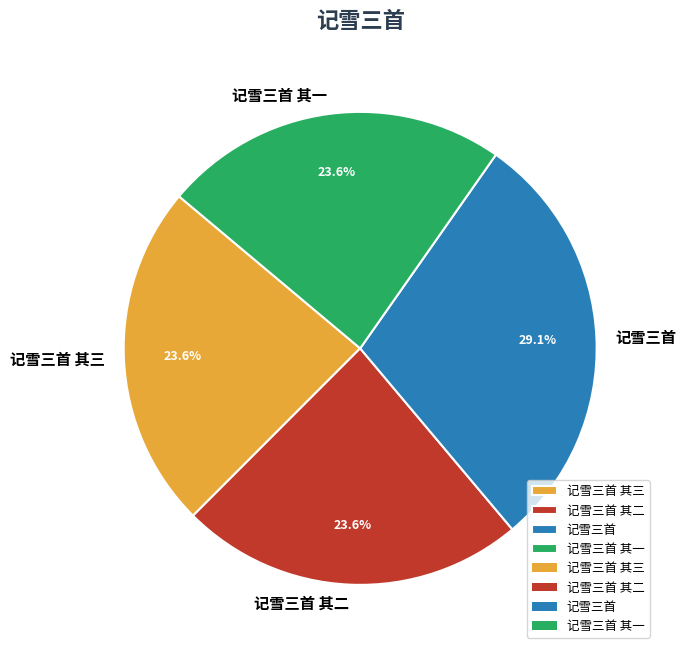

How many segments does this pie chart have?

4